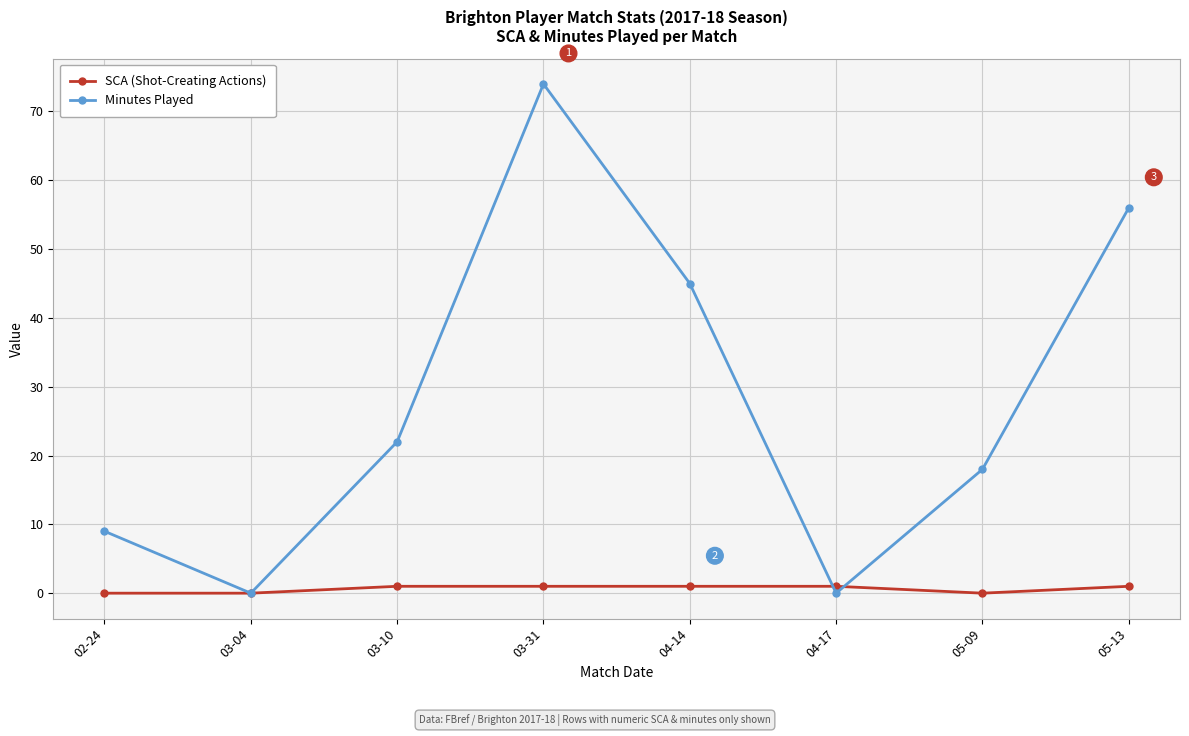

How many values in the Minutes Played series are below 22?

4